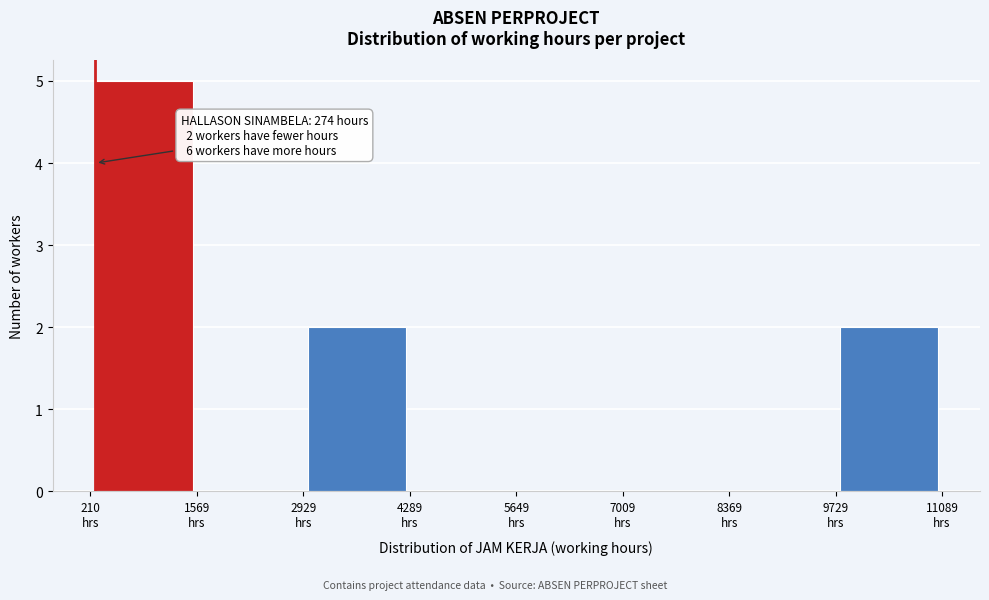

Over which range of the x-axis is the bar tallest?

200 to 1600